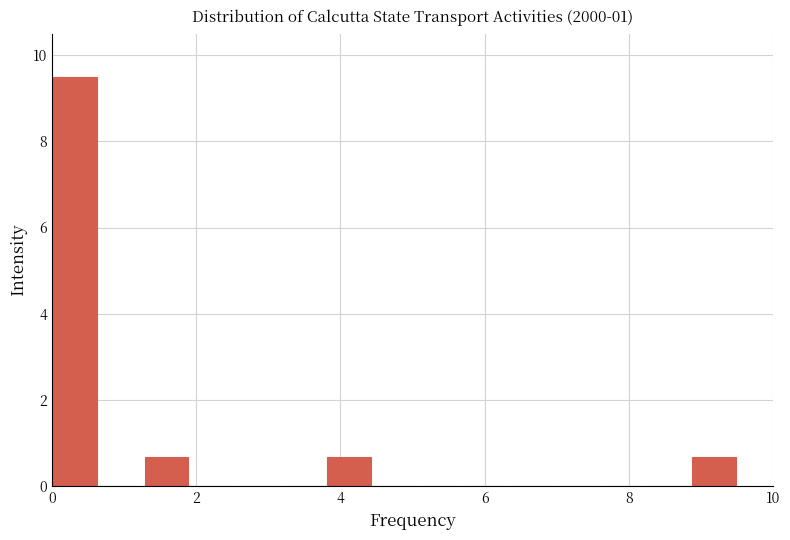

Read against the x-axis, roughly where is the centre of the tallest bar?

0.4